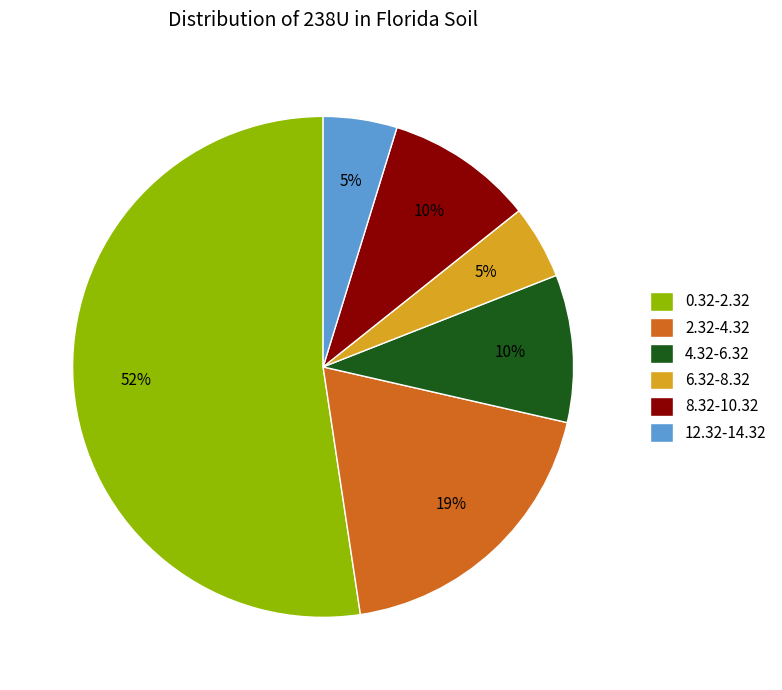

To the nearest percent, what is the combined percentage of 12.32-14.32 and 6.32-8.32?

10%